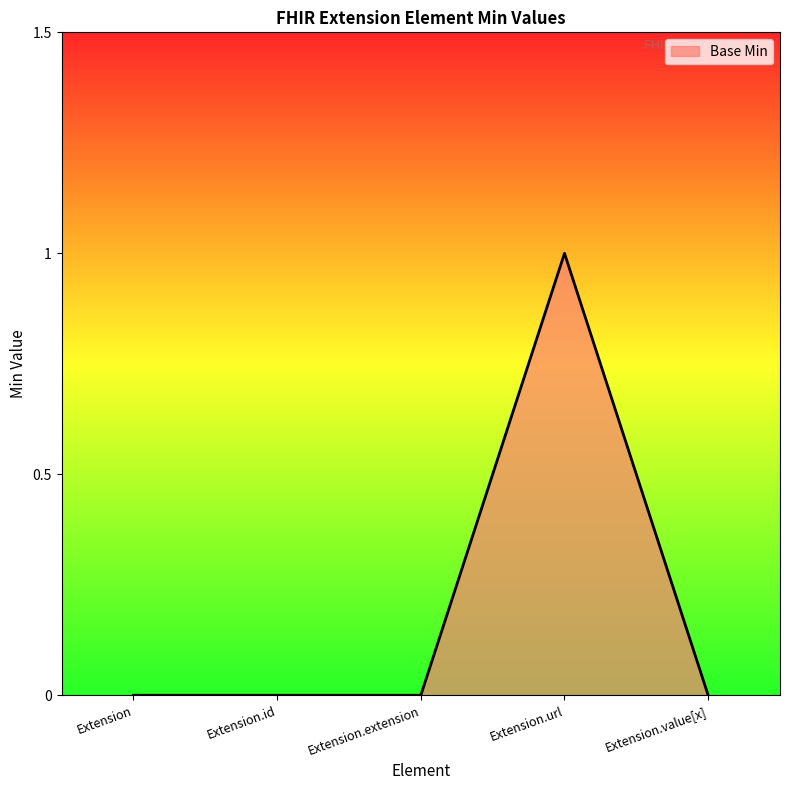

The value at Extension.id is 0. True or false?

True